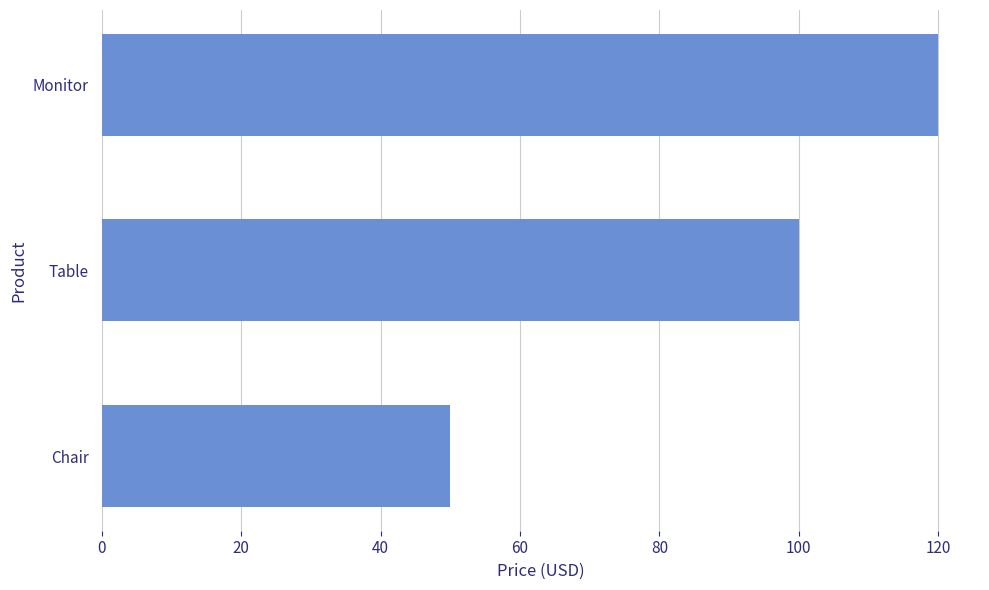

What is the difference between the maximum and minimum values?

70.0